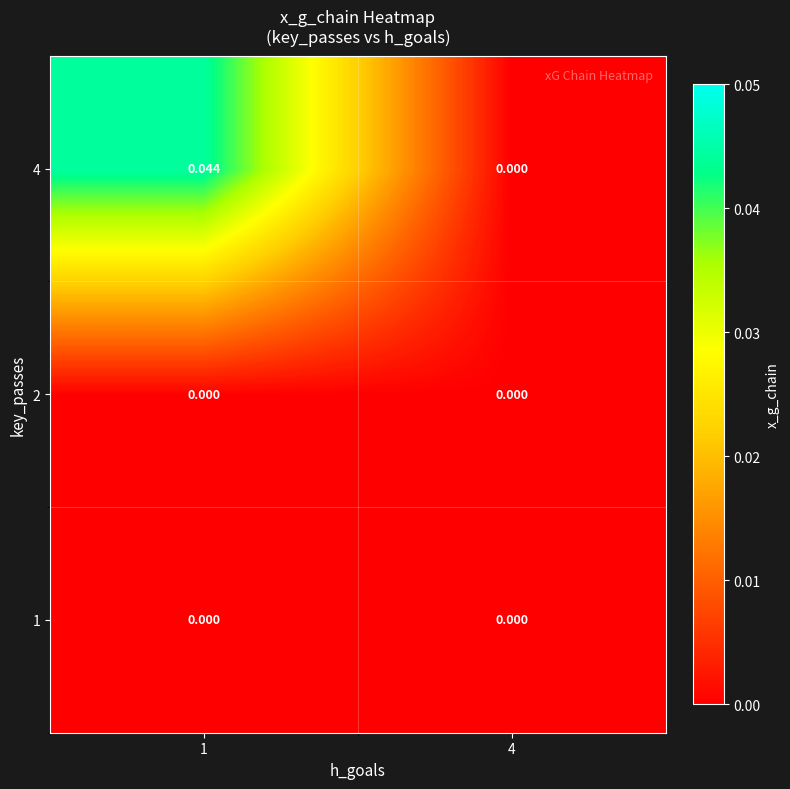

Is the value of 4 at 1 greater than the value of 2 at 1?

Yes